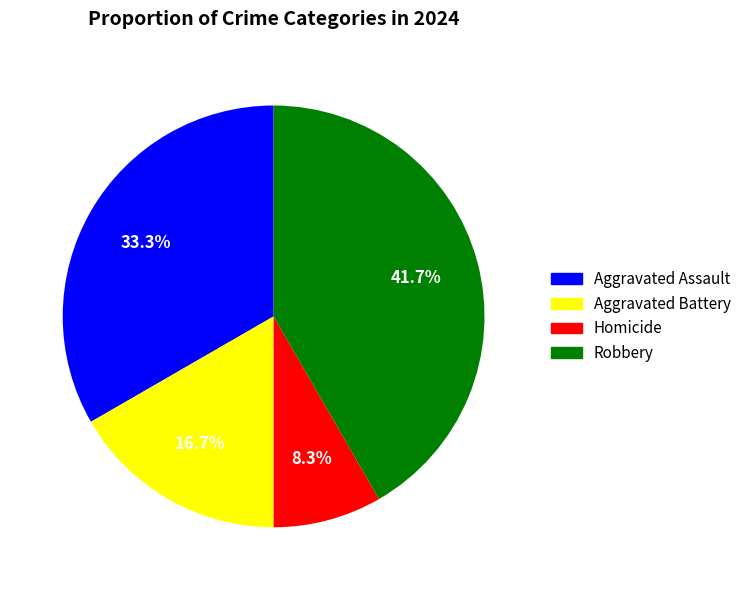

Is it true that Robbery is 31% of the pie?

False